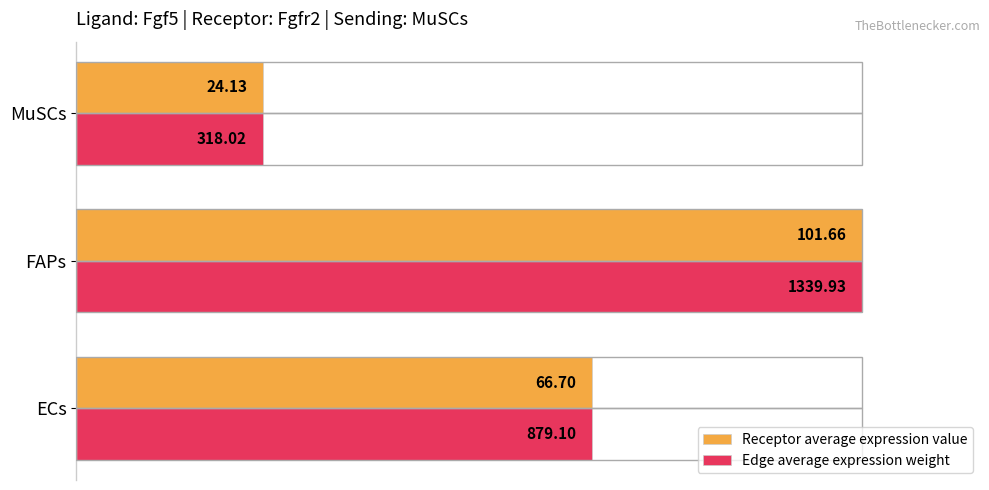

What are all the series names shown in the legend?

Receptor average expression value, Edge average expression weight